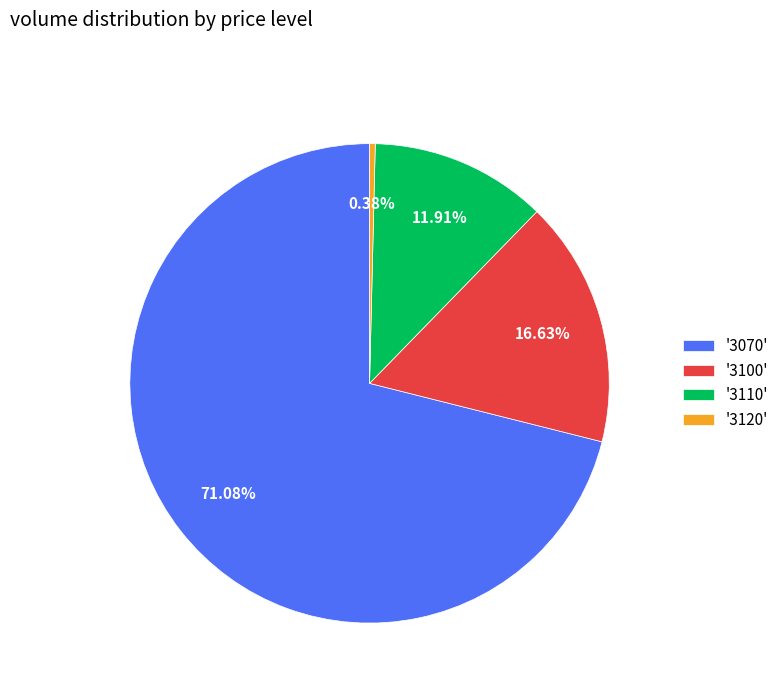

Is the sum of '3120' and '3070' greater than half?

Yes